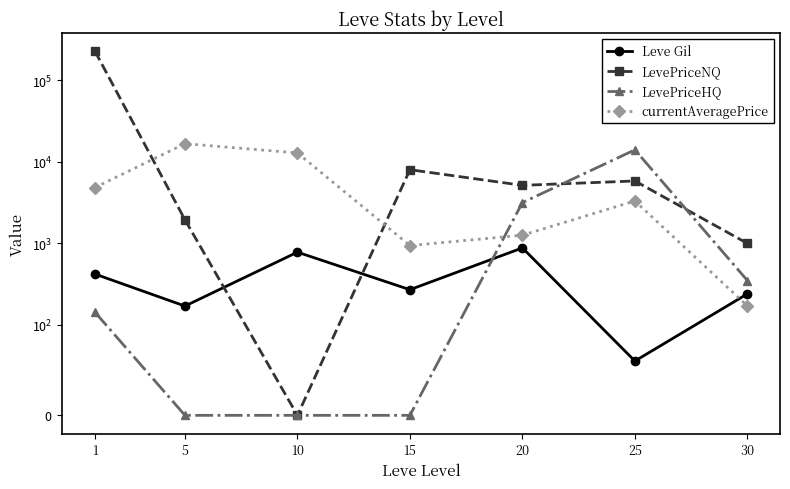

True or false: currentAveragePrice has more than 1 interior local peaks.

True